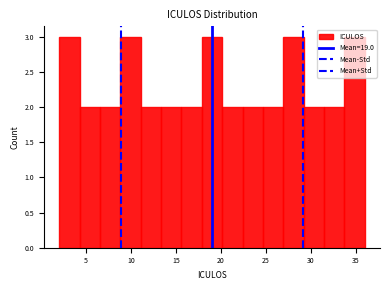

What is the height of the bar covering 27.0 to 29.0 on the x-axis? Neither the bar edges nor the heights are printed on the chart, so give them approximately, as read against the axes.

3